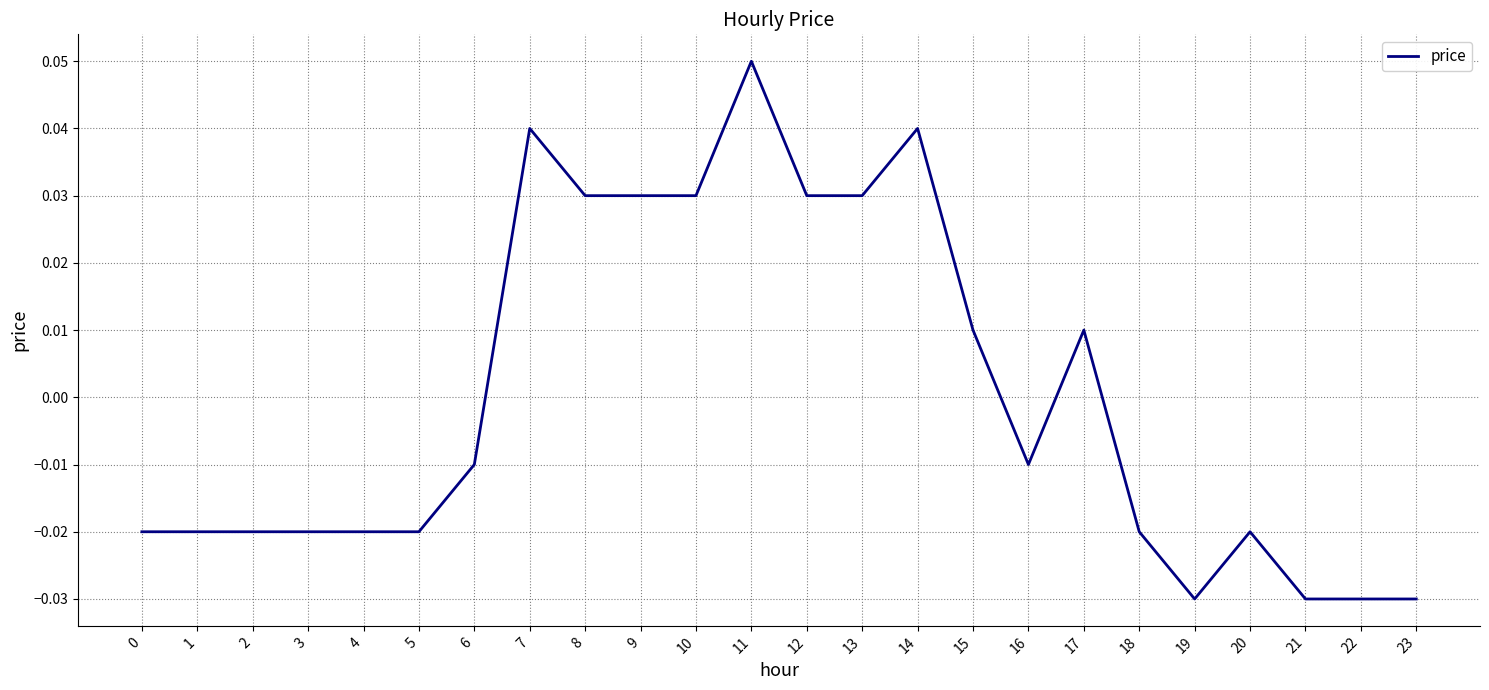

Which label corresponds to the largest value in the chart?

11